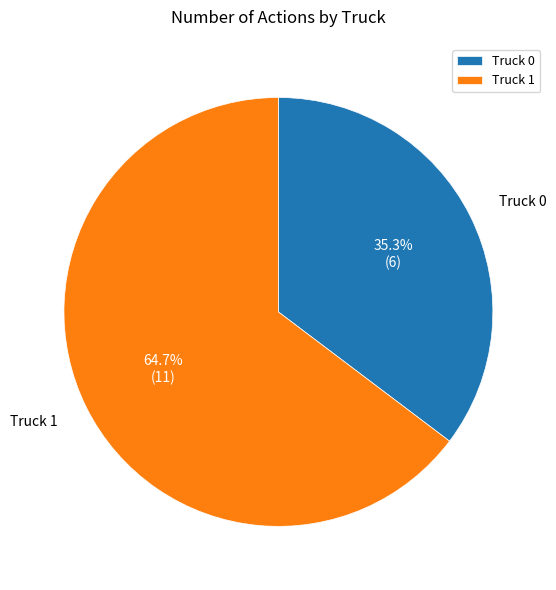

Between Truck 0 and Truck 1, which is larger?

Truck 1